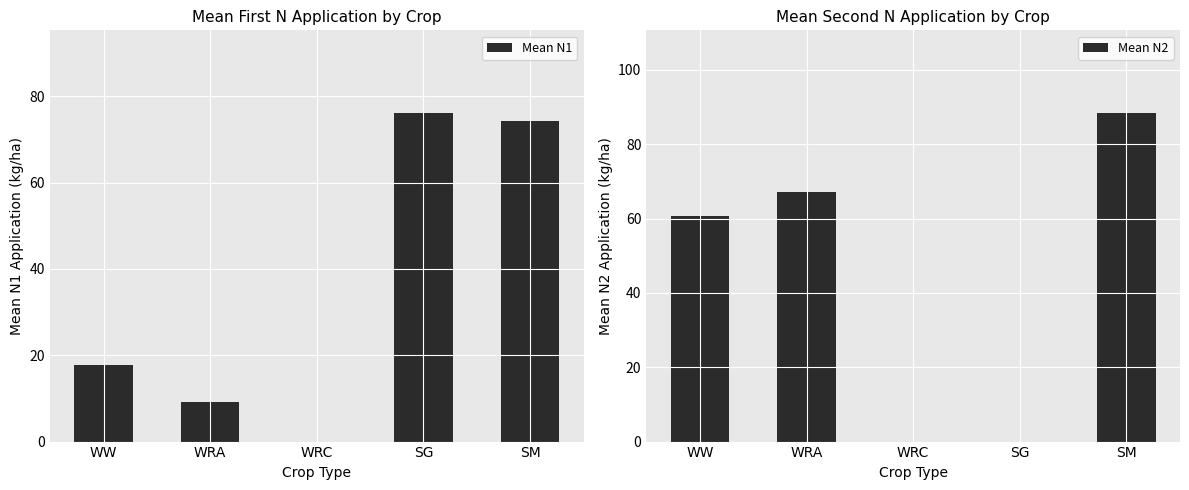

Rank the series by their average value, from highest to lowest.

Mean N2, Mean N1